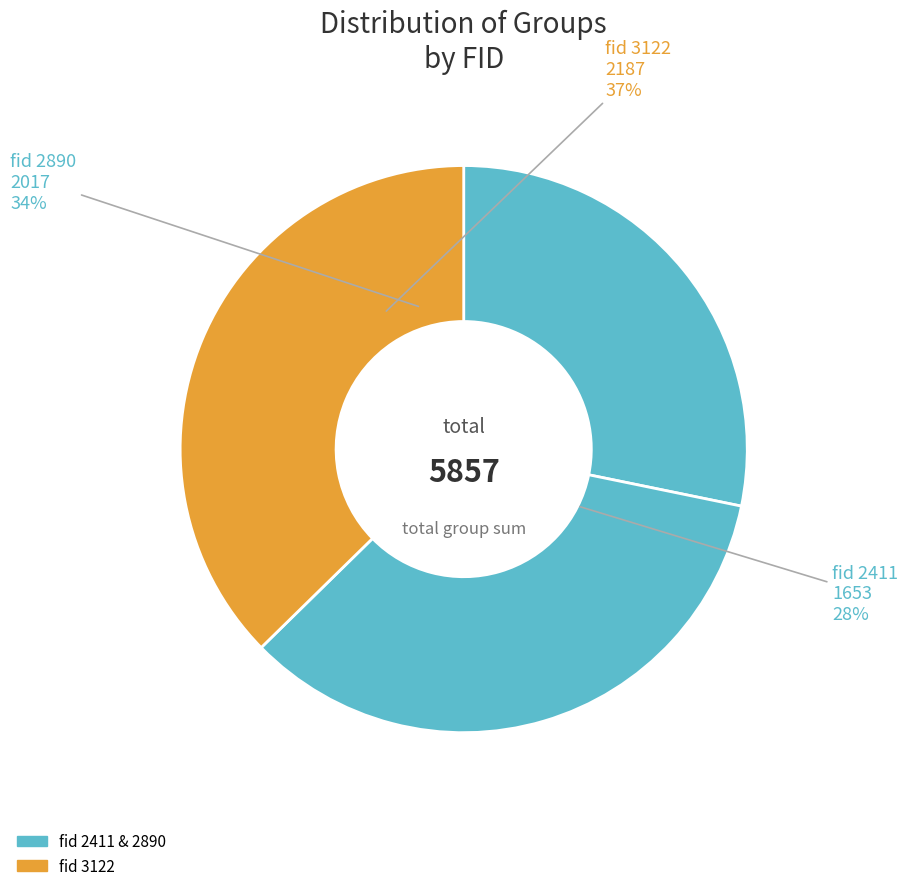

To the nearest percent, what portion does 3122 represent?

37%